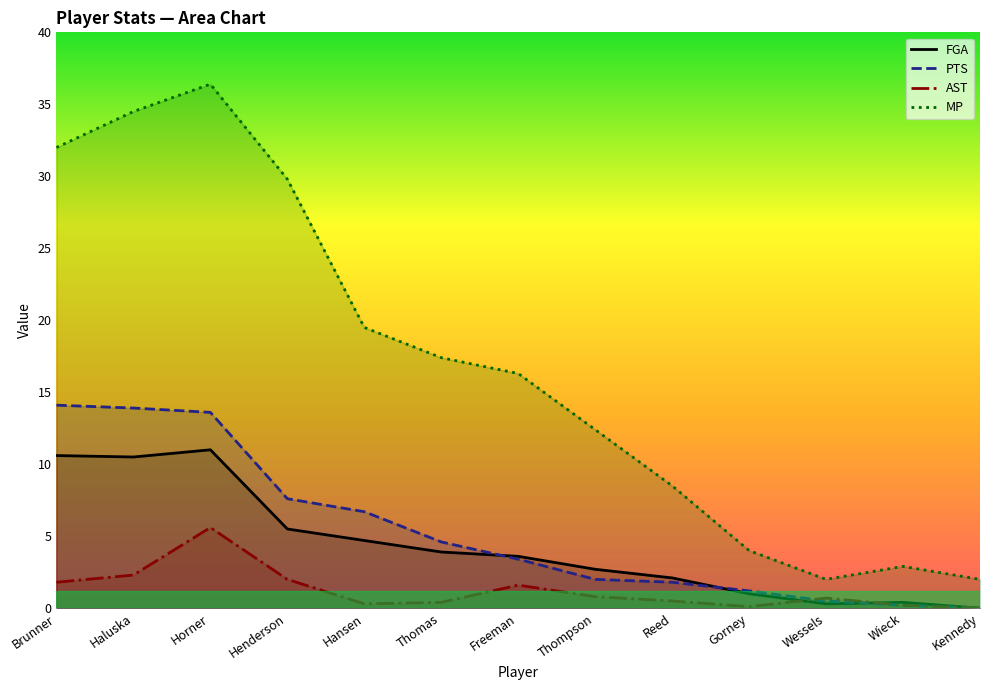

What is the difference between the FGA values at Thompson and Horner?

8.3